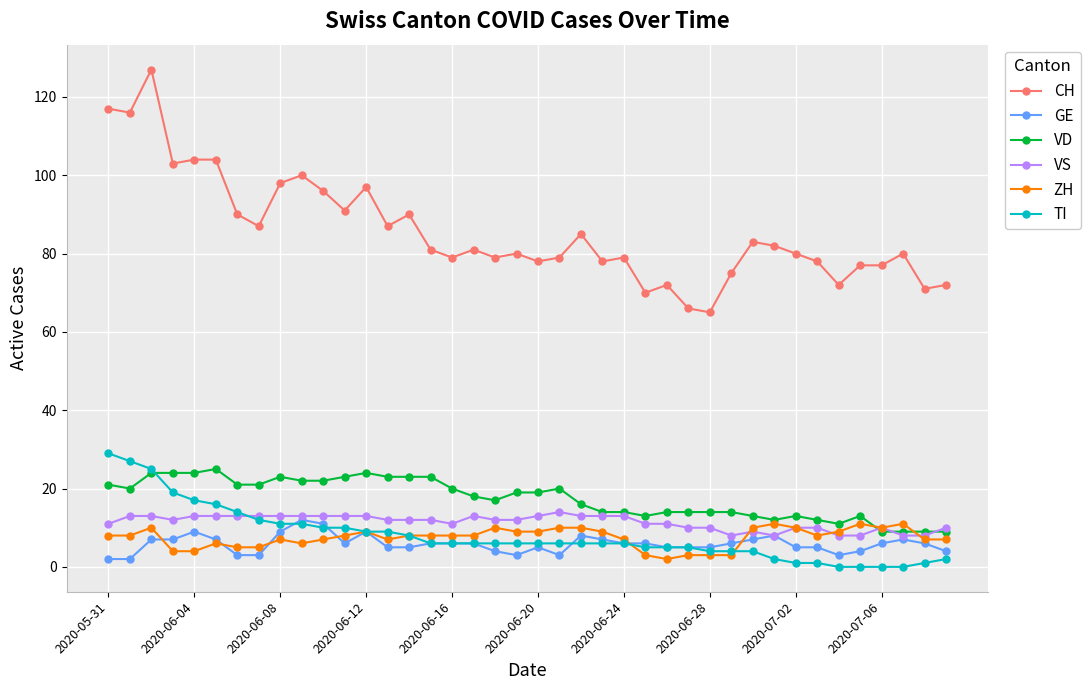

True or false: CH and TI cross at least once.

False